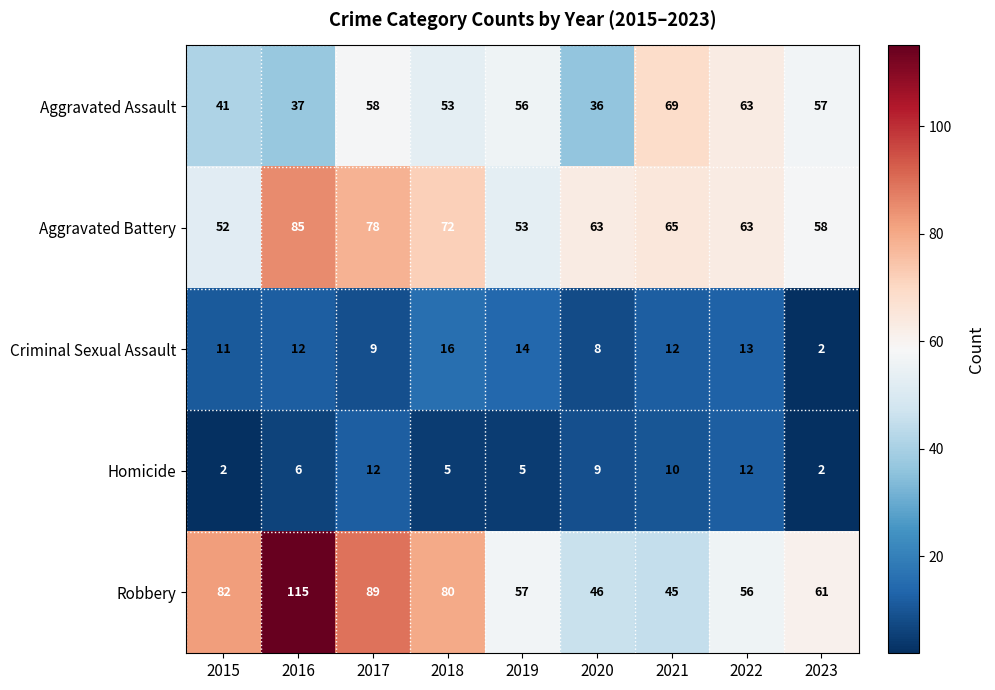

What is the average value of the Homicide series?

7